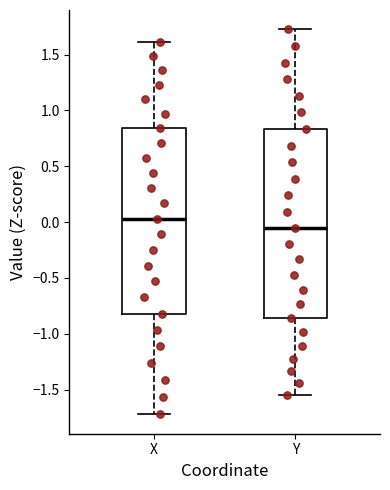

Reading left to right, transcribe this box plot: for each box, give where its median line is, the range the box spans, and where its two whiskers end, as read against the y-axis. The values are not printed on the chart, so give them approximately, as read against the axis.

X: median 0.05, box -0.80 to 0.85, whiskers -1.70 to 1.60
Y: median -0.05, box -0.85 to 0.85, whiskers -1.55 to 1.75